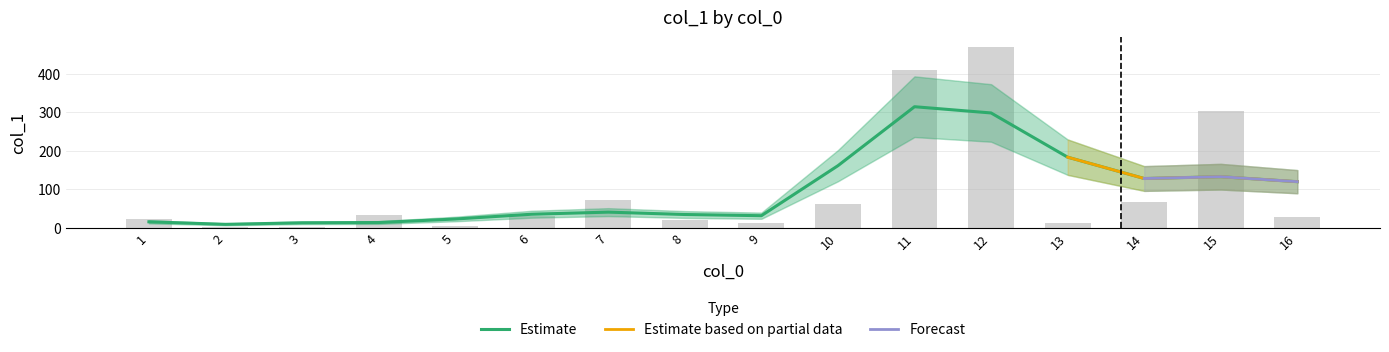

Count the number of values greater than 30.

8